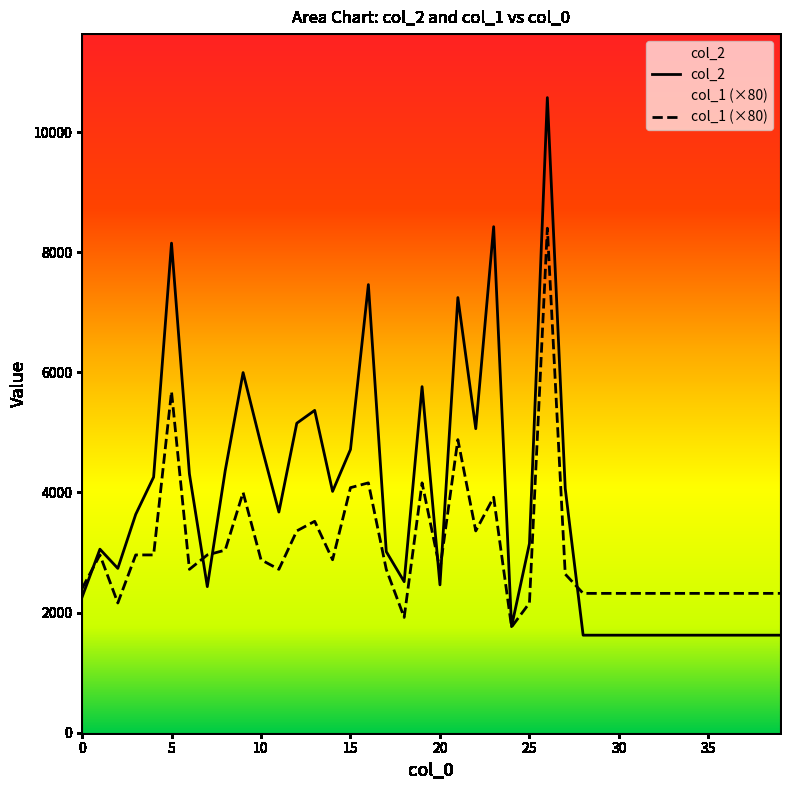

True or false: col_2 has a value of 13138 at 25.

False